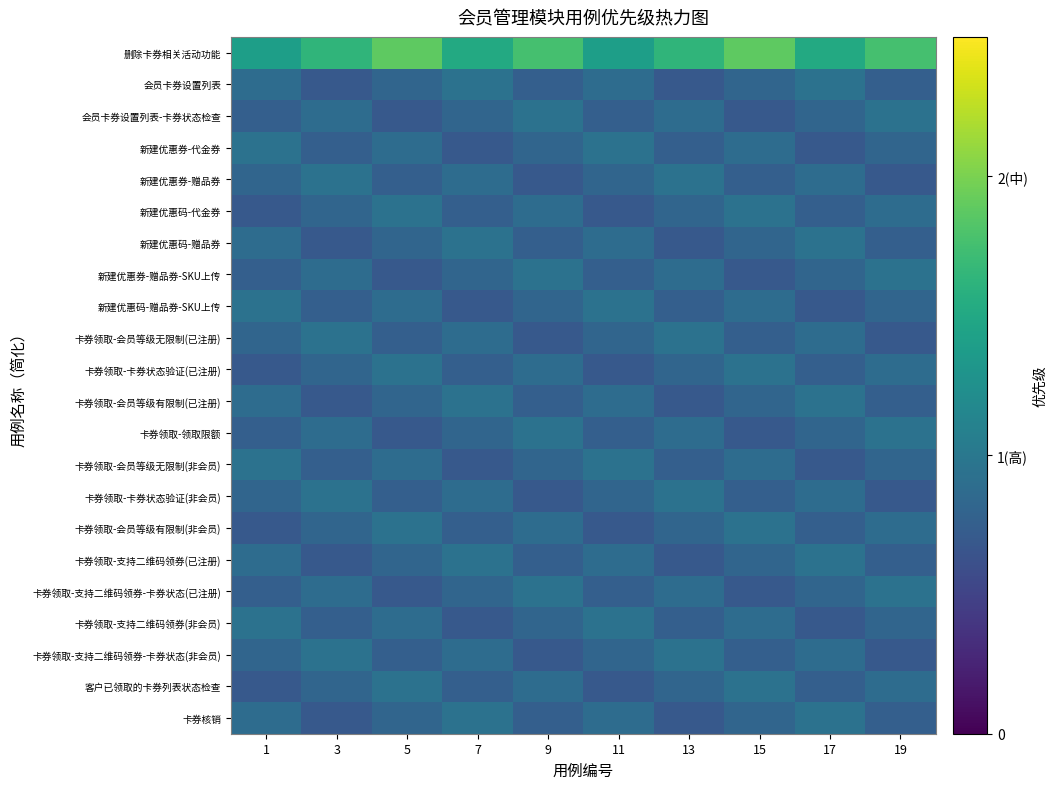

How many categories are shown in the chart?

10